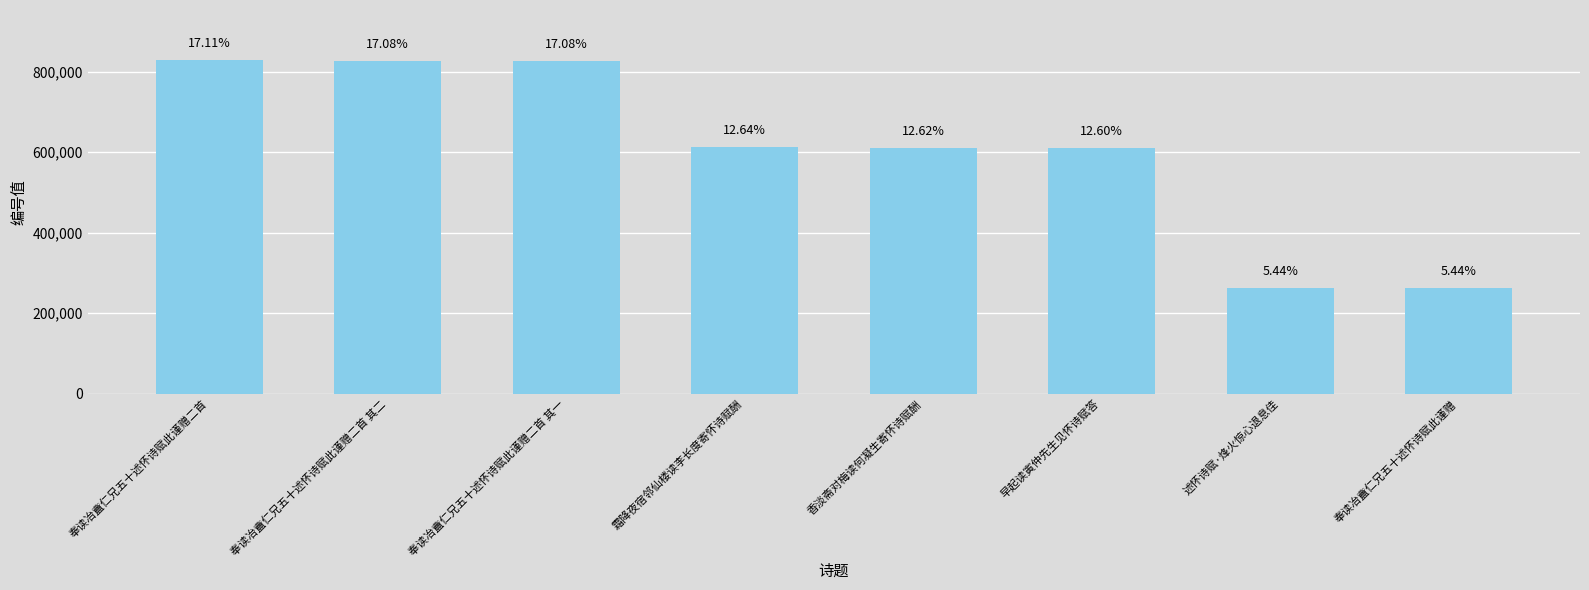

Reading left to right, extract all data points from this chart.

828998	827294	827293	612306	611606	610284	263559	263558